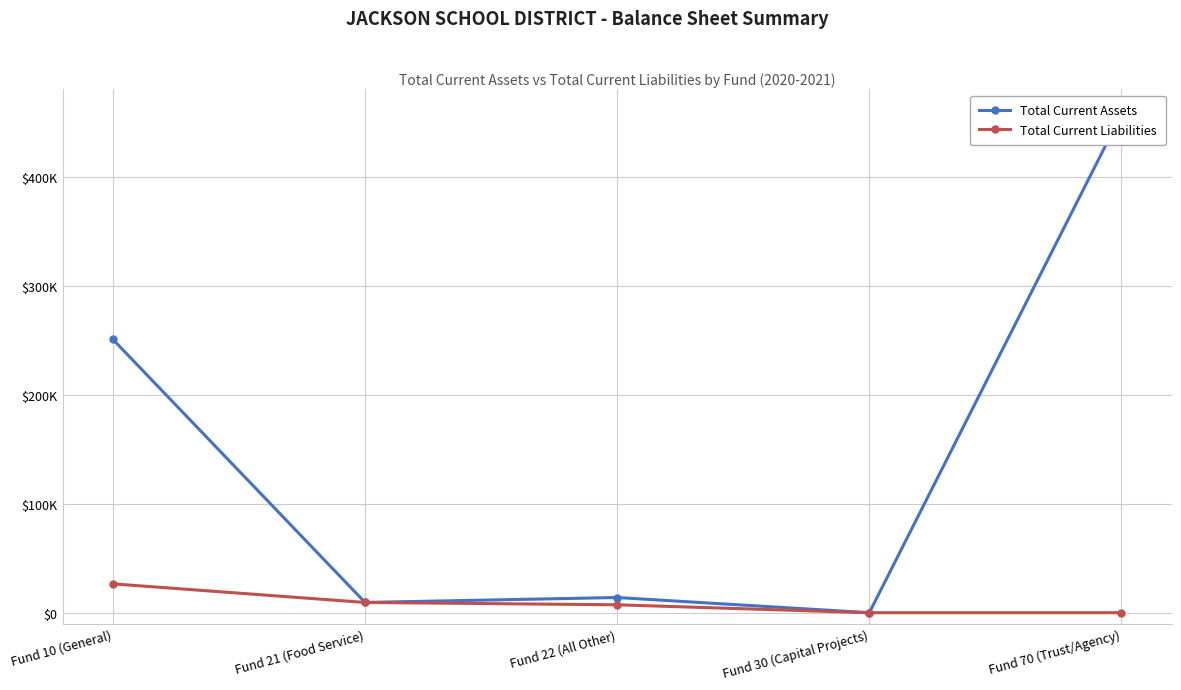

True or false: Total Current Assets and Total Current Liabilities cross at least once.

False